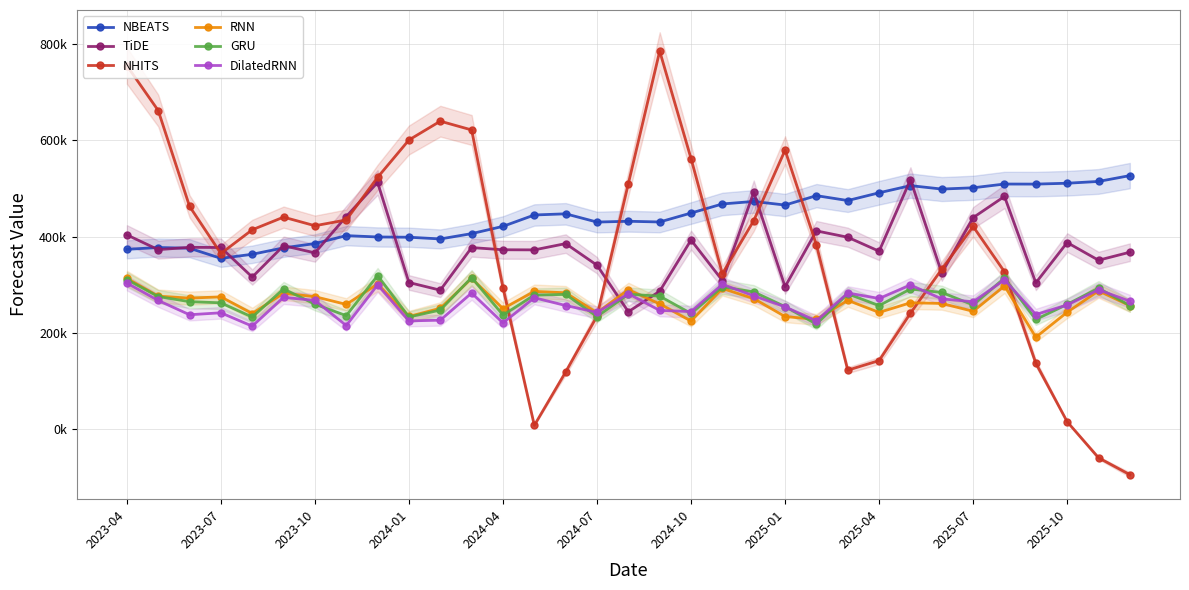

What is the total value across all series at 13?

1663538.5